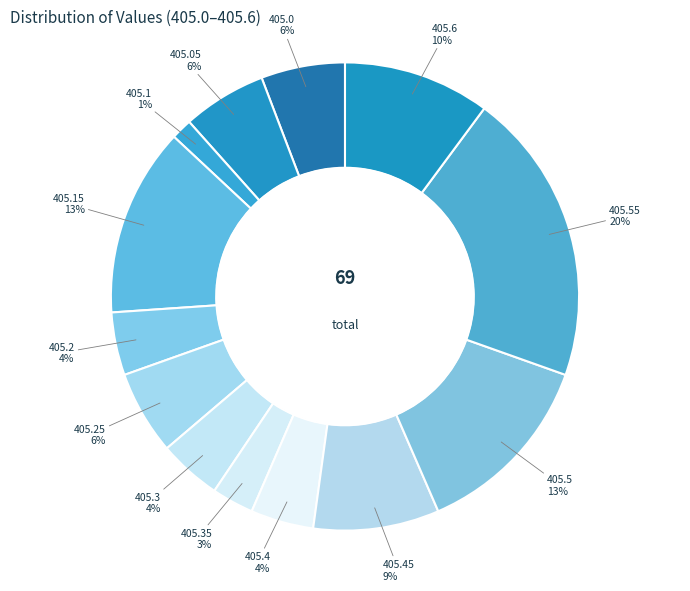

Which has a higher value, 405.6 10% or 405.3 4%?

405.6 10%